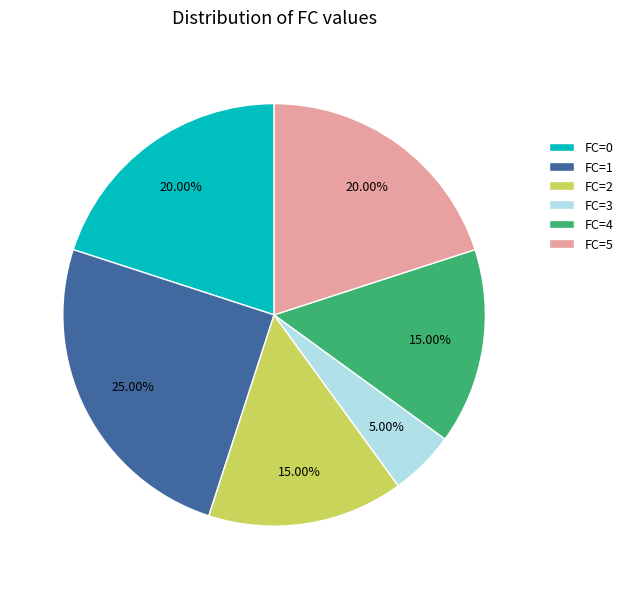

What is the largest slice in the pie chart?

FC=1